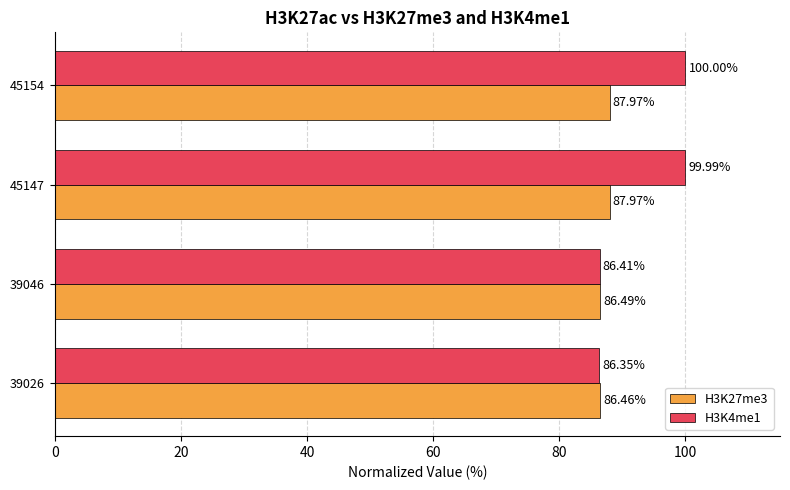

Rank the series by their maximum value, from lowest to highest.

H3K27me3, H3K4me1